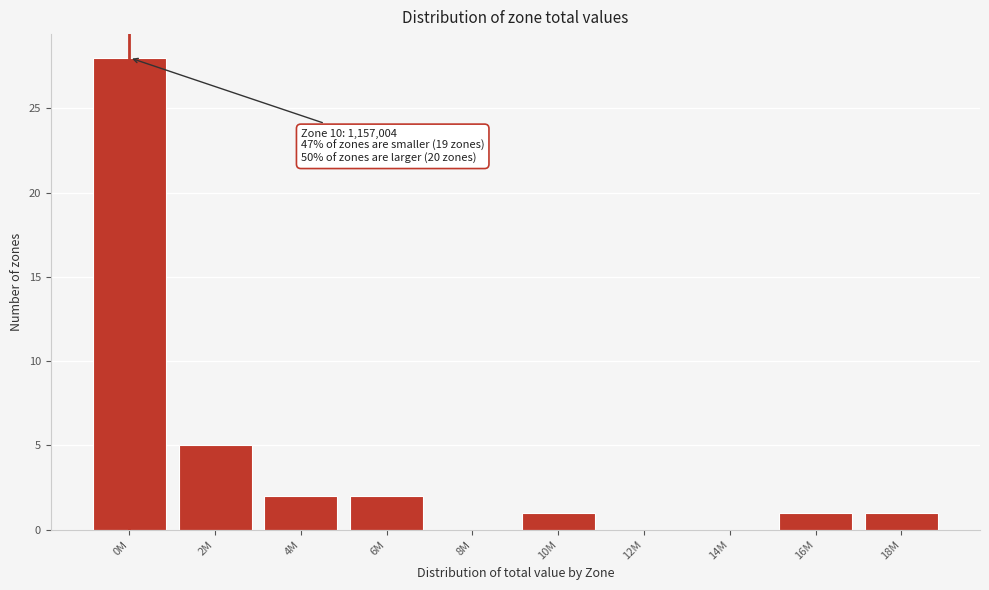

Reading left to right, what are all the values shown in this chart?

0M=28	2M=5	4M=2	6M=2	8M=0	10M=1	12M=0	14M=0	16M=1	18M=1